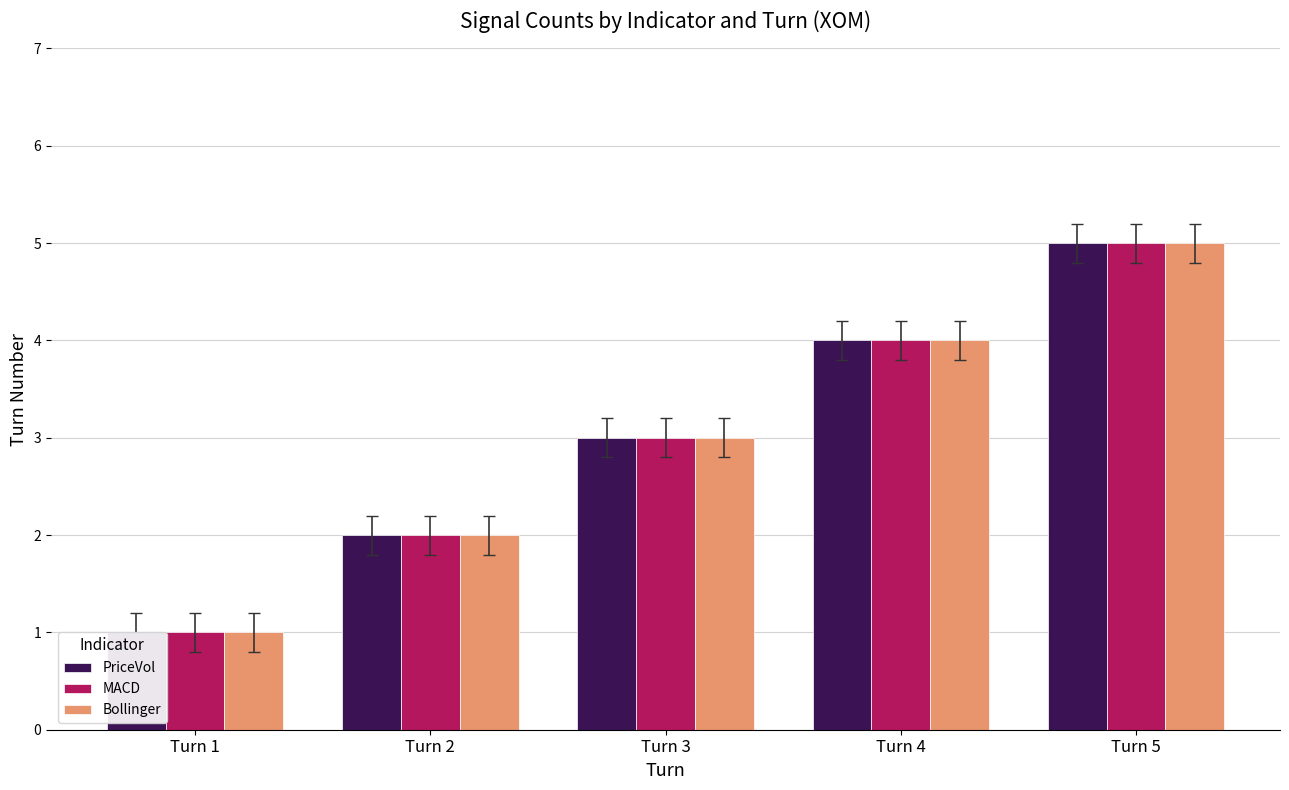

At Turn 2, list the series in order from largest to smallest.

PriceVol, MACD, Bollinger